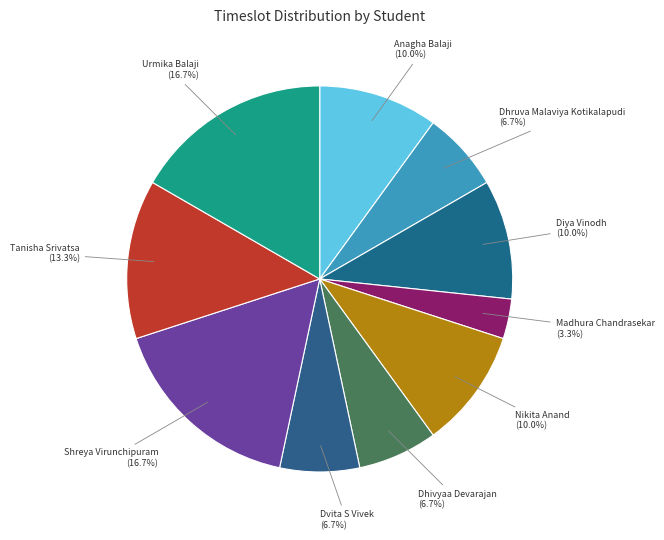

To the nearest percent, what is the difference between the largest and smallest slice percentages?

13%